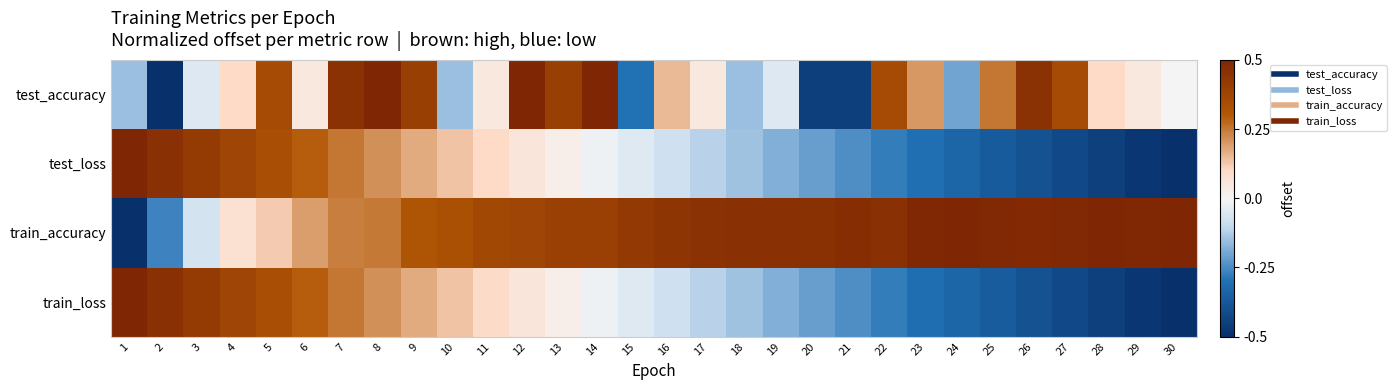

What is the spread (max minus min) of values at 30?

1.0